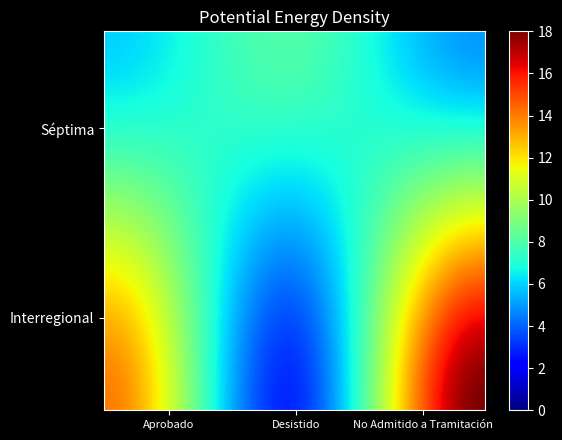

What is the smallest value displayed?

3